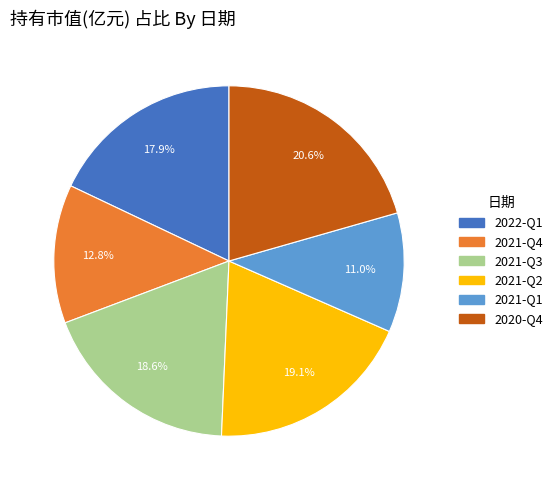

Between 2020-Q4 and 2021-Q4, which is larger?

2020-Q4